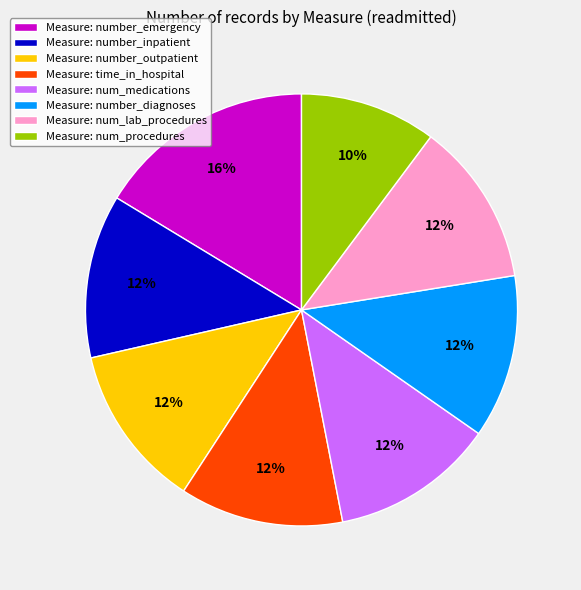

True or false: Measure: number_emergency accounts for 7% of the total.

False